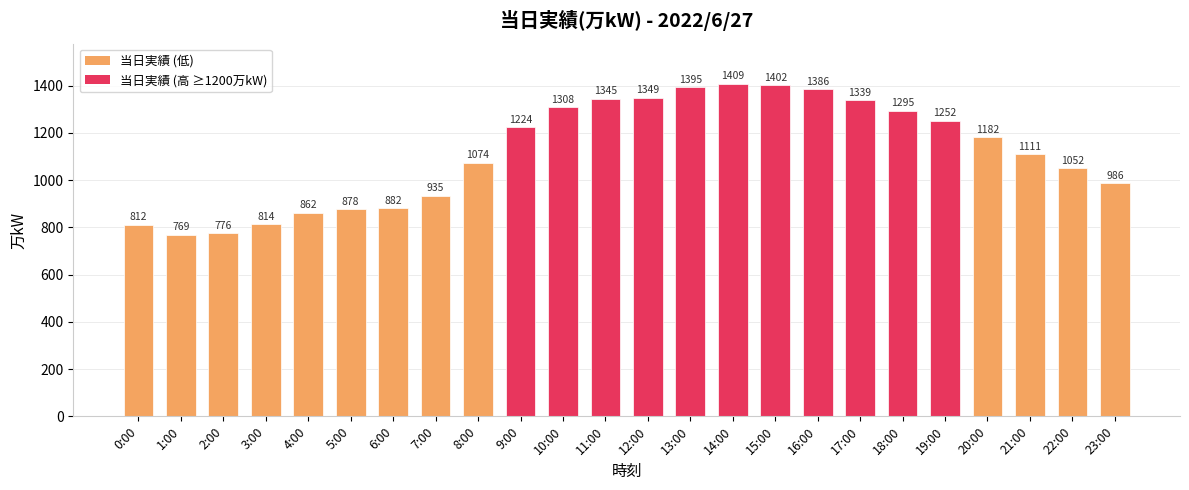

What is the approximate value at 23:00?

986